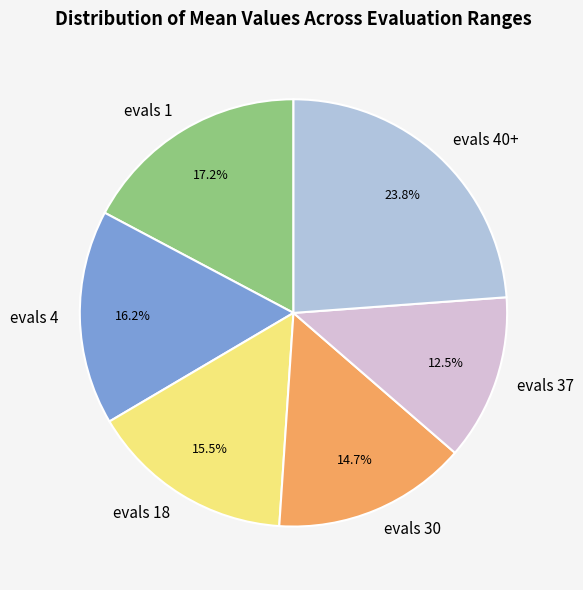

Does any single category account for the majority?

No